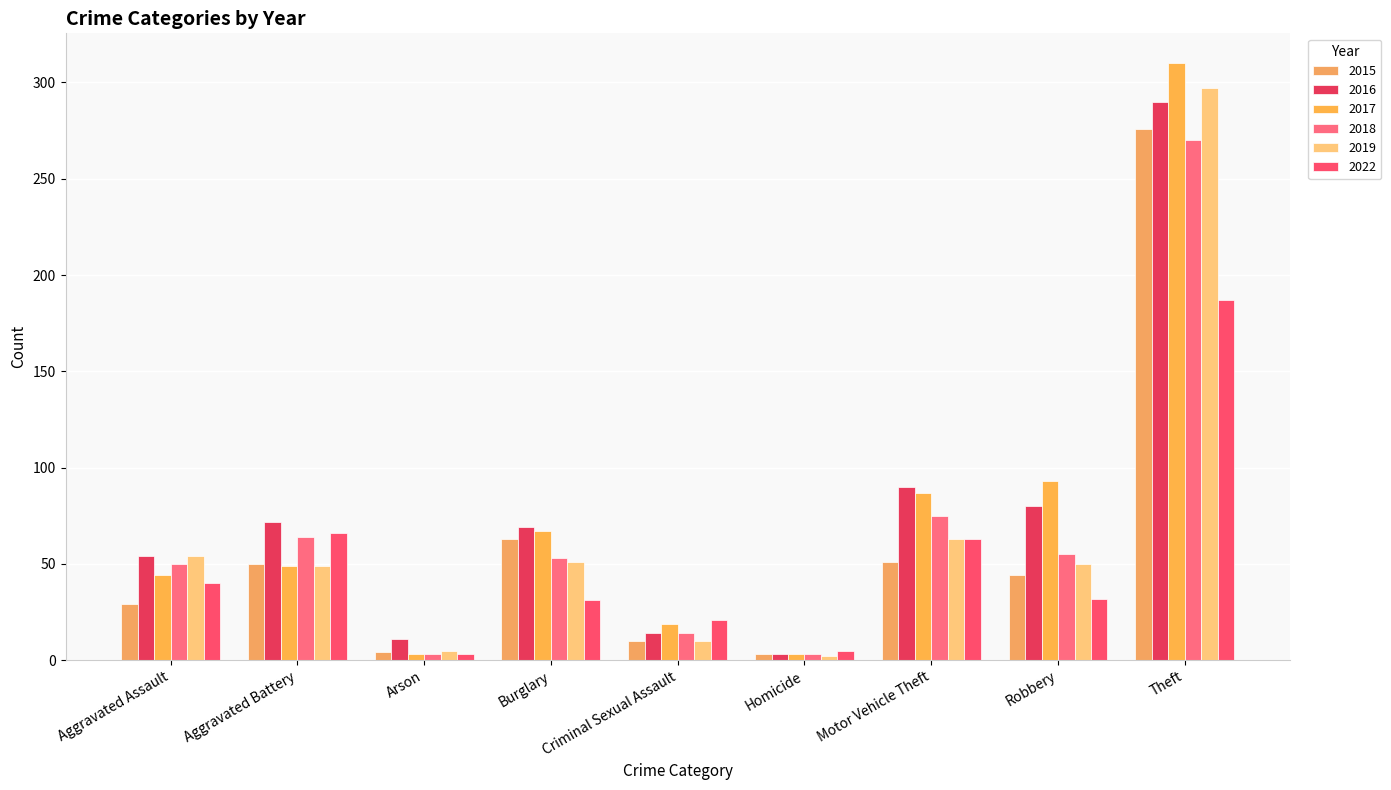

How many series are shown in this chart?

6